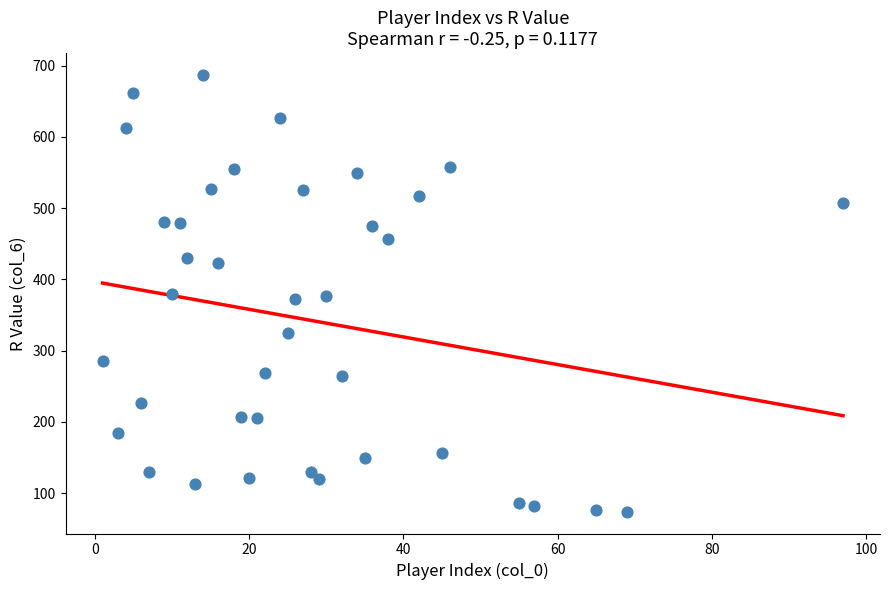

What is the range of X values (max minus min)?

96